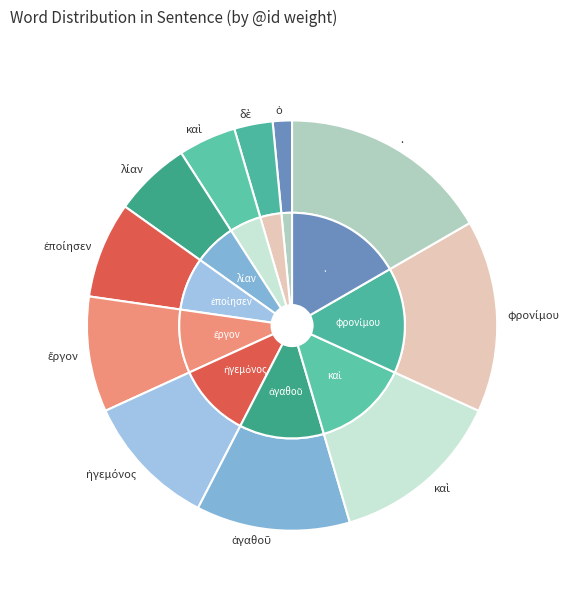

Rank the categories by value from highest to lowest.

., φρονίμου, καὶ, ἀγαθοῦ, ἡγεμόνος, ἔργον, ἐποίησεν, λίαν, καὶ, δὲ, ὁ